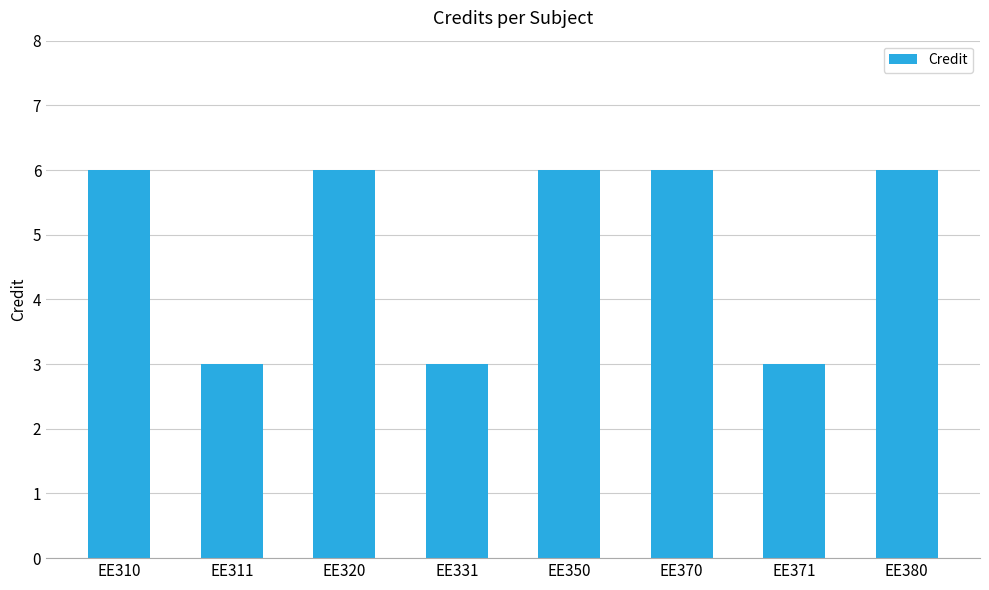

What is the maximum value shown in the chart?

6